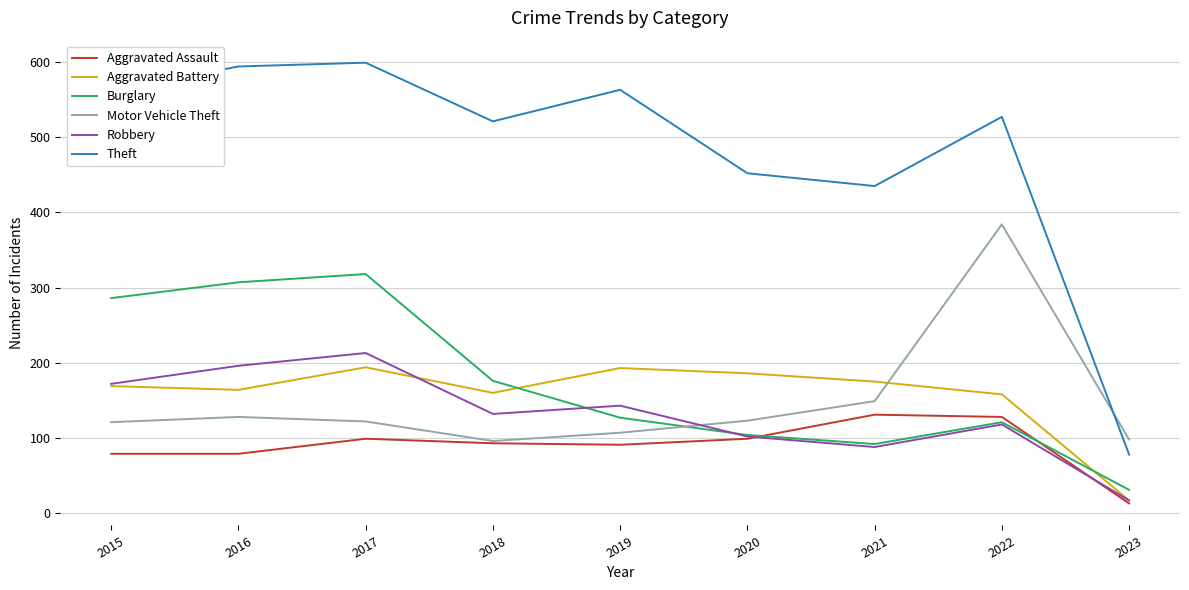

At how many categories does at least one series exceed 479?

6